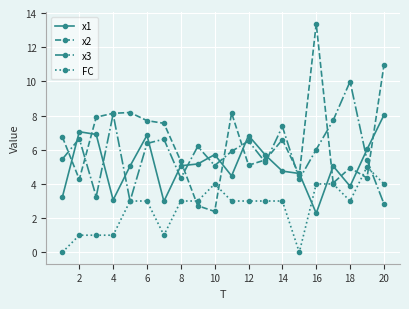

What is the value of the x2 point at the 5th from the left?

8.2